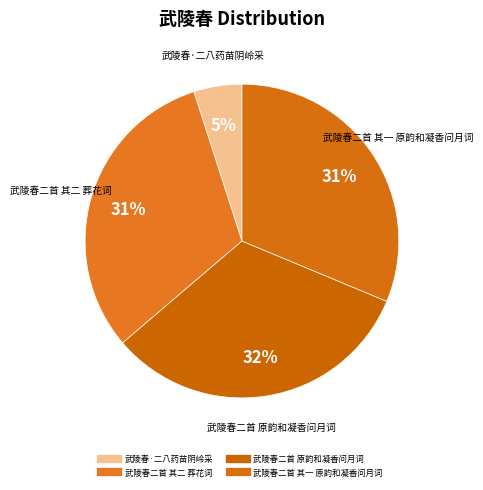

Is there any slice that represents more than half of the pie?

No